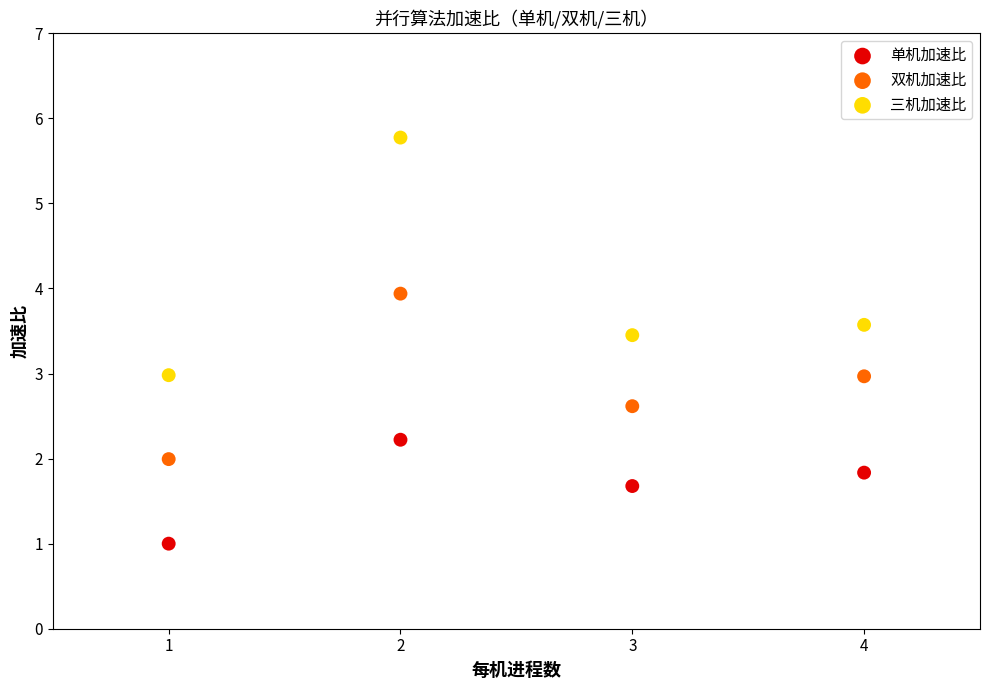

Which series contains the highest Y value?

三机加速比